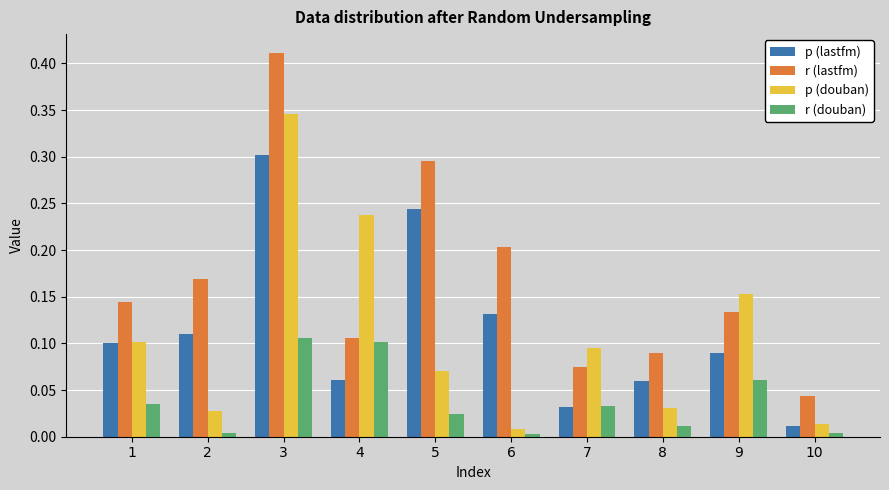

At which label does p (lastfm) reach its minimum?

10